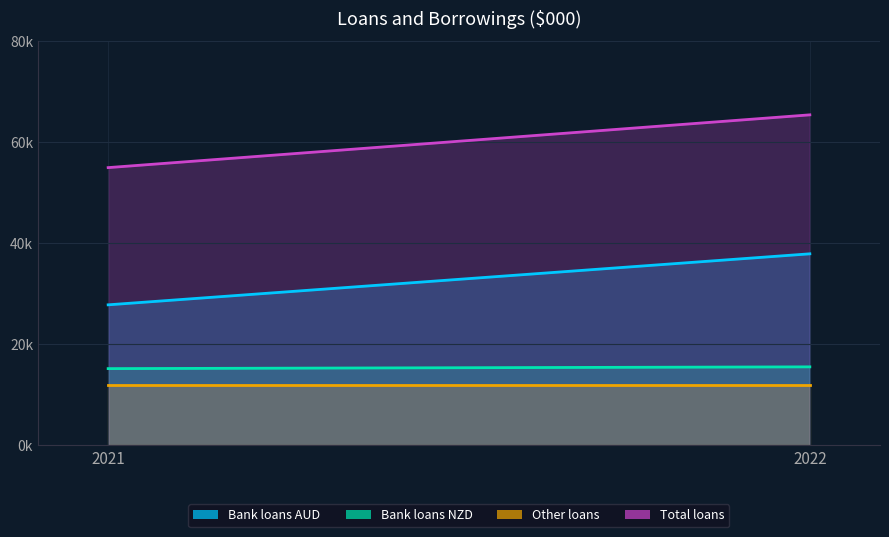

Which series has the widest spread of values?

Total loans